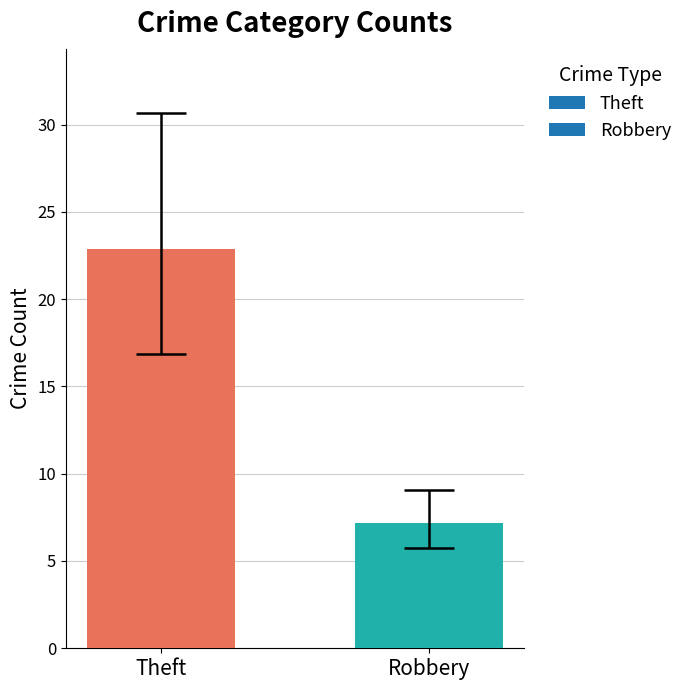

At which label is the value closest to 15?

Robbery